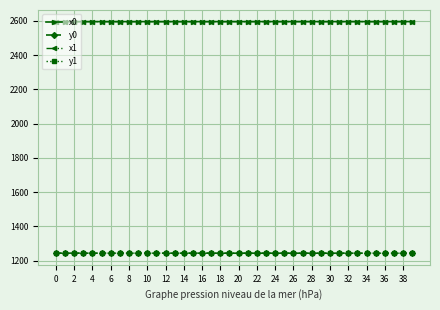

What is the difference between the second highest and minimum values in the y0 series?

0.3